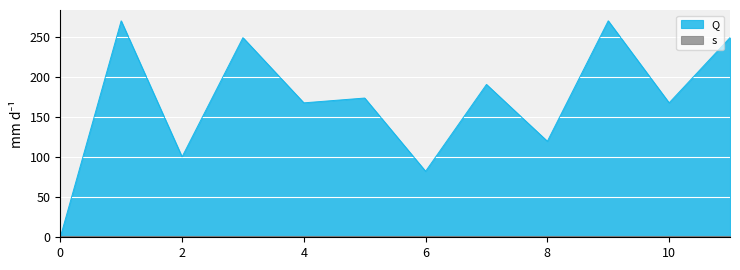

Reading left to right, list all the values displayed in this chart.

0=0.0	1=270.5	2=100.5	3=249.5	4=168.0	5=174.0	6=82.5	7=191.0	8=120.0	9=270.5	10=168.0	11=249.5